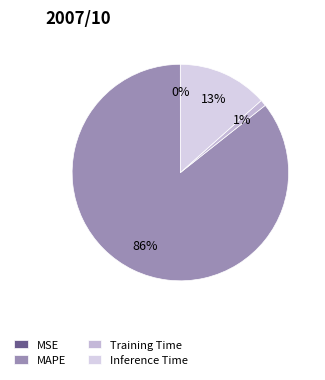

Does any single category account for the majority?

Yes